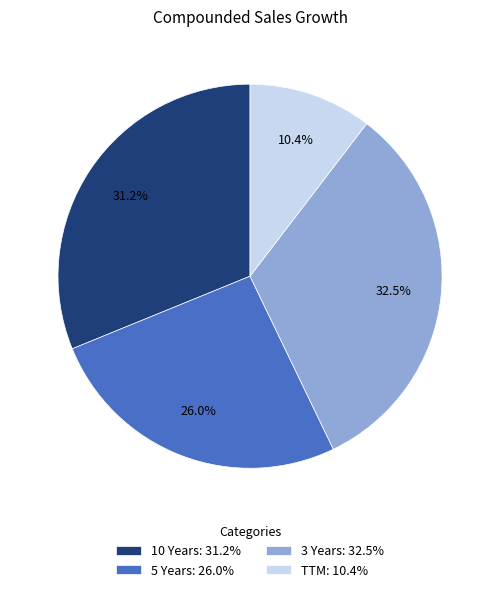

What percentage is NOT represented by 5 Years?

74.0%